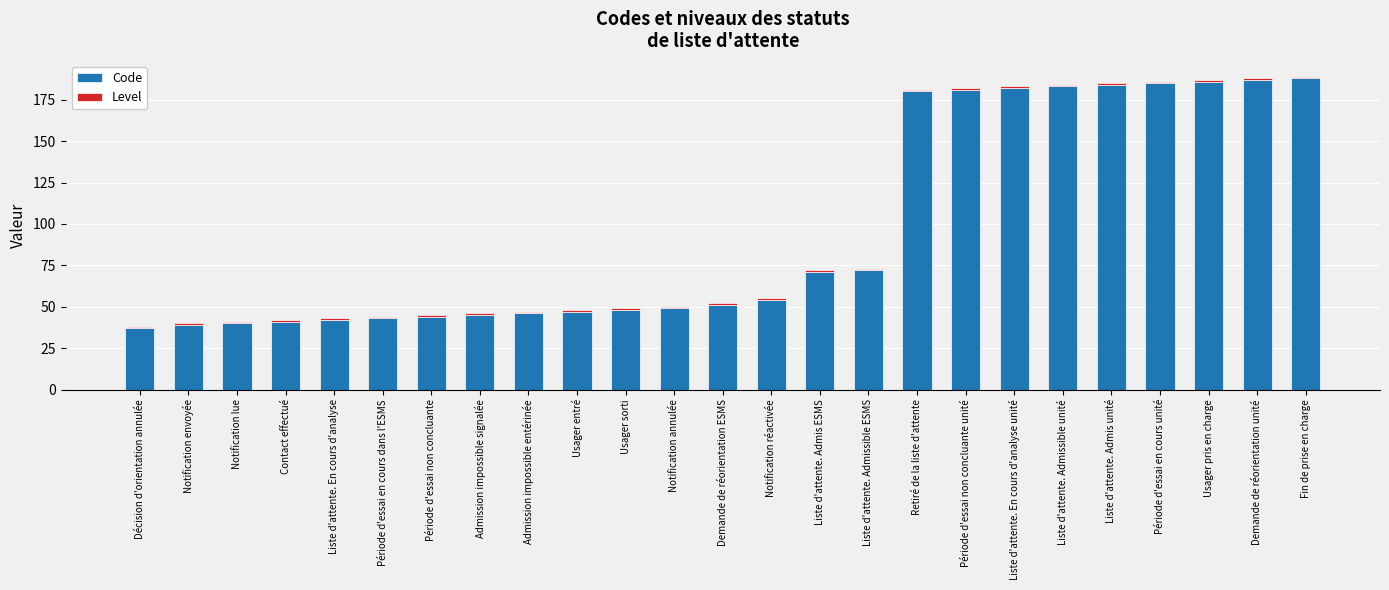

The Code series shows 256 at Période d'essai non concluante unité. True or false?

False